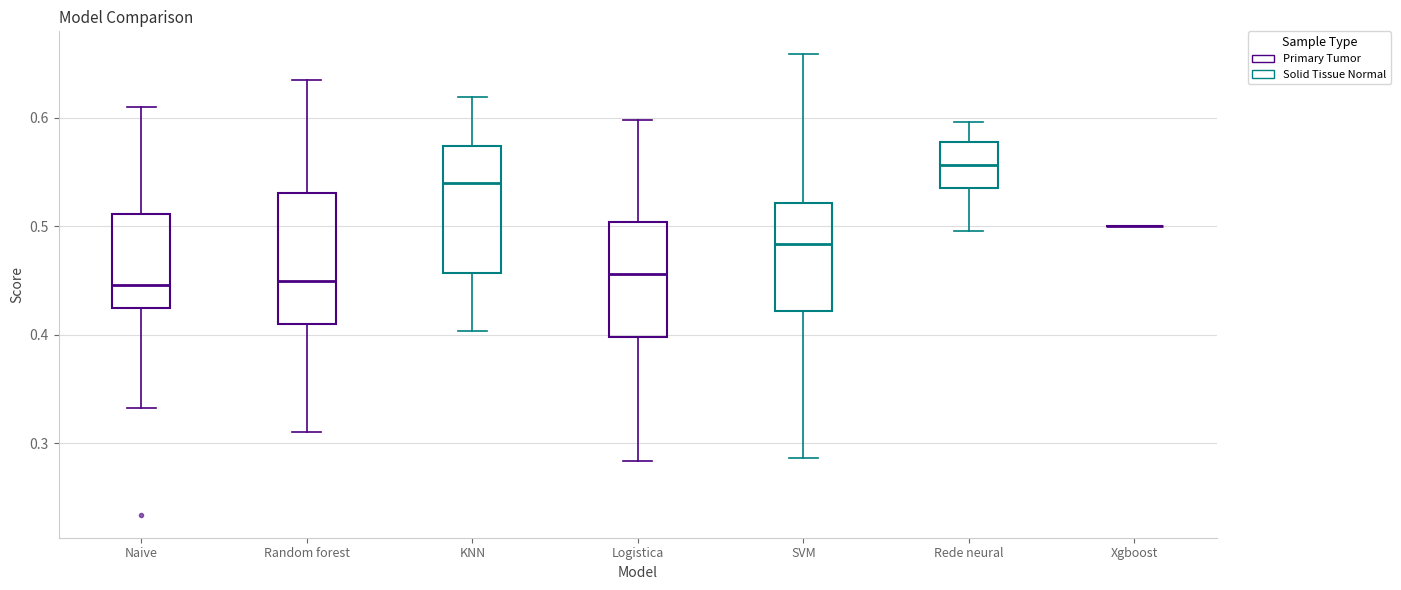

Reading left to right, read every box against the y-axis: the position of its median line, the range the box covers, and the ends of its whiskers. The values are not printed on the chart, so give them approximately, as read against the axis.

Naive: median 0.45, box 0.42 to 0.51, whiskers 0.33 to 0.61
Random forest: median 0.45, box 0.41 to 0.53, whiskers 0.31 to 0.63
KNN: median 0.54, box 0.46 to 0.57, whiskers 0.40 to 0.62
Logistica: median 0.46, box 0.40 to 0.50, whiskers 0.28 to 0.60
SVM: median 0.48, box 0.42 to 0.52, whiskers 0.29 to 0.66
Rede neural: median 0.56, box 0.54 to 0.58, whiskers 0.50 to 0.60
Xgboost: box collapsed to a line at 0.50, whiskers 0.50 to 0.50